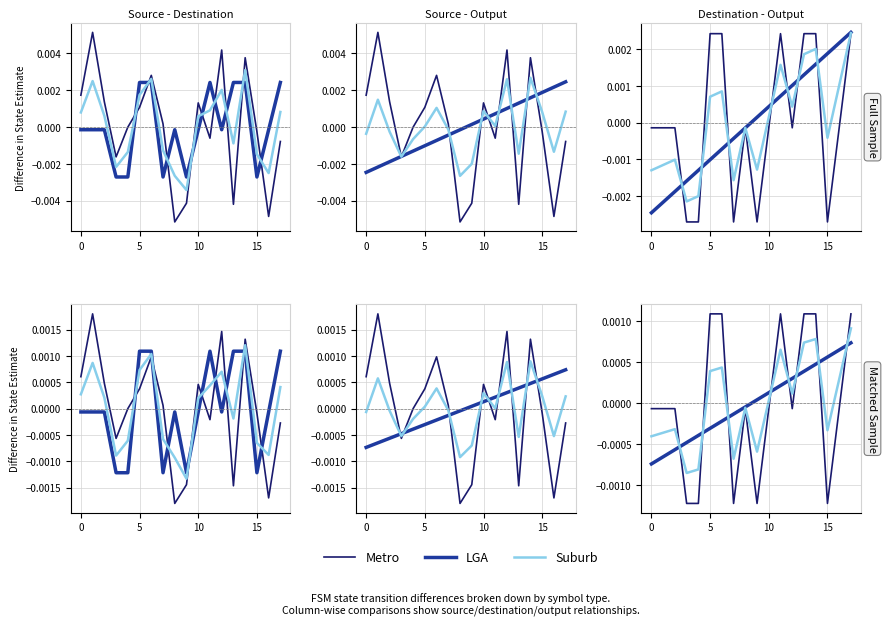

In Metro, how many points are higher than both neighbors (excluding endpoints)?

2